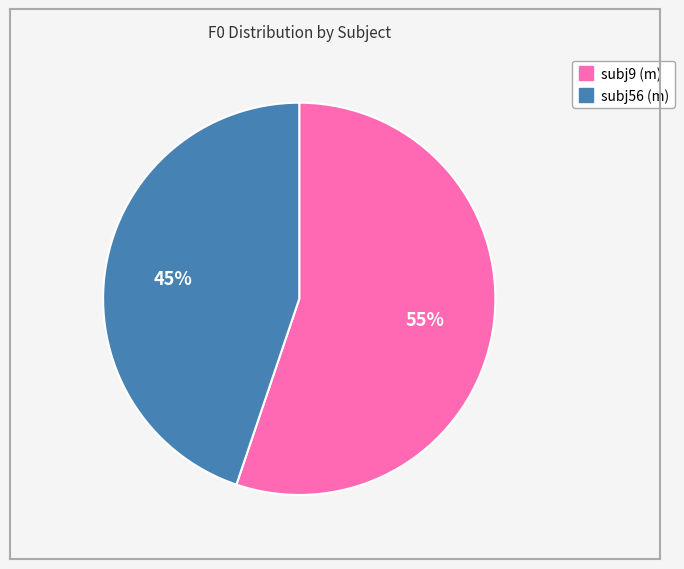

Is there a majority slice in this chart?

Yes